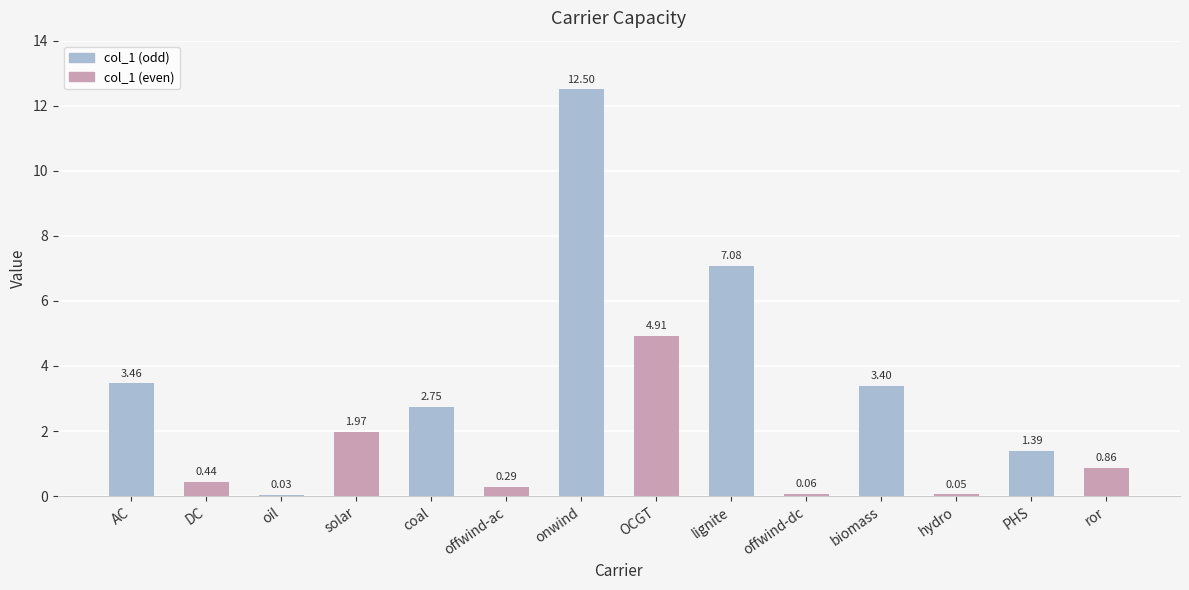

Which category has the highest value across all series?

onwind